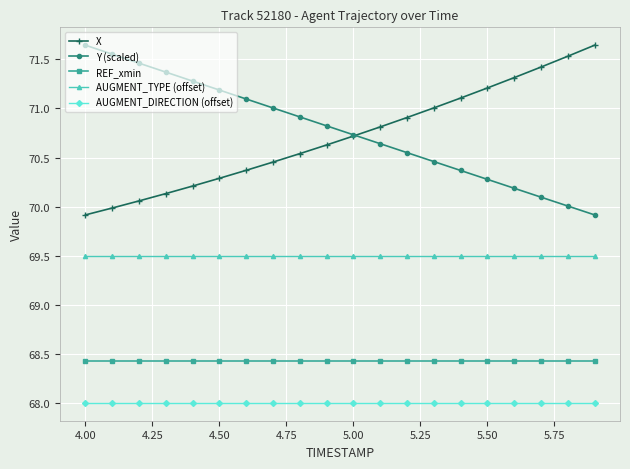

What is the highest value of the REF_xmin series?

68.4